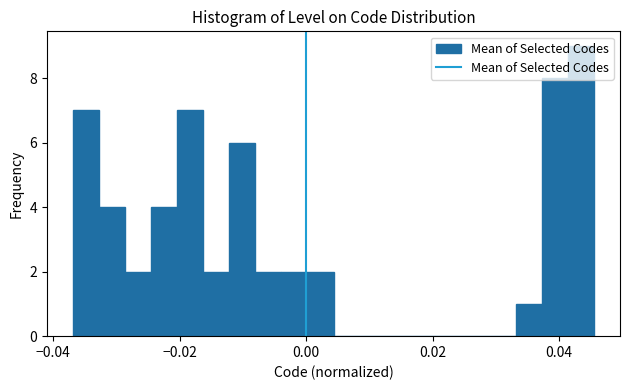

Read against the x-axis, roughly where is the centre of the tallest bar?

0.044